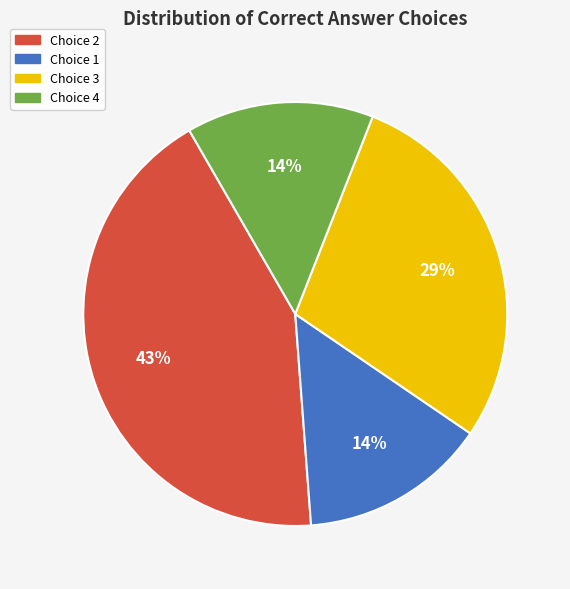

To the nearest percent, what is the average slice percentage?

25%